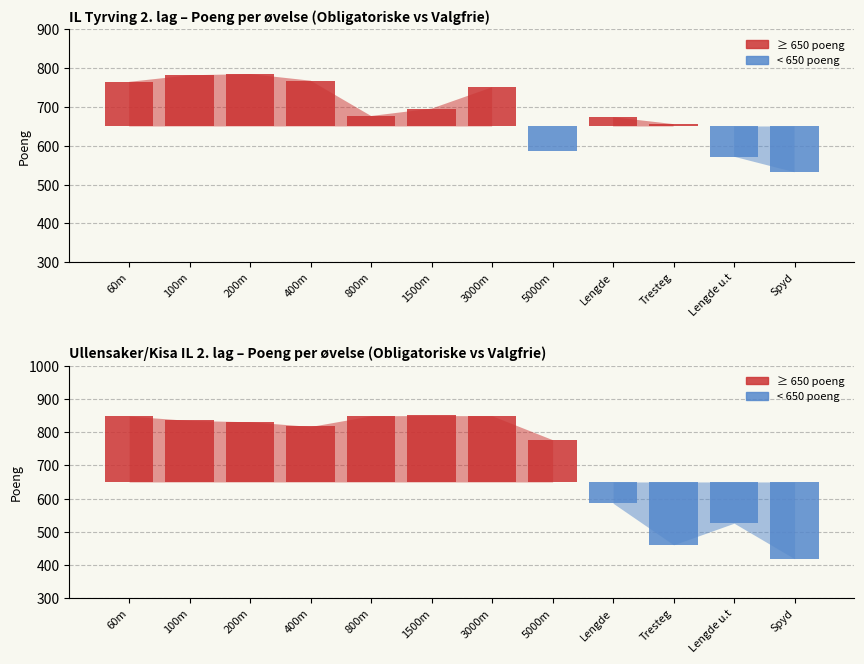

What is the difference between the highest and lowest values at 800m?

200